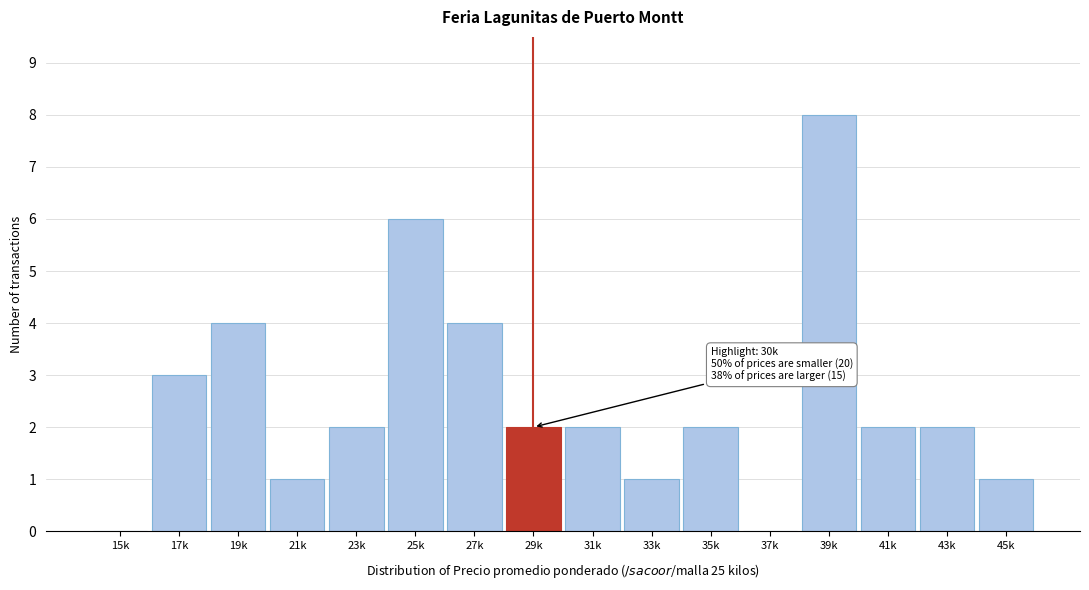

Reading right to left, extract all data points from this chart.

45k=1	43k=2	41k=2	39k=8	37k=0	35k=2	33k=1	31k=2	29k=2	27k=4	25k=6	23k=2	21k=1	19k=4	17k=3	15k=0